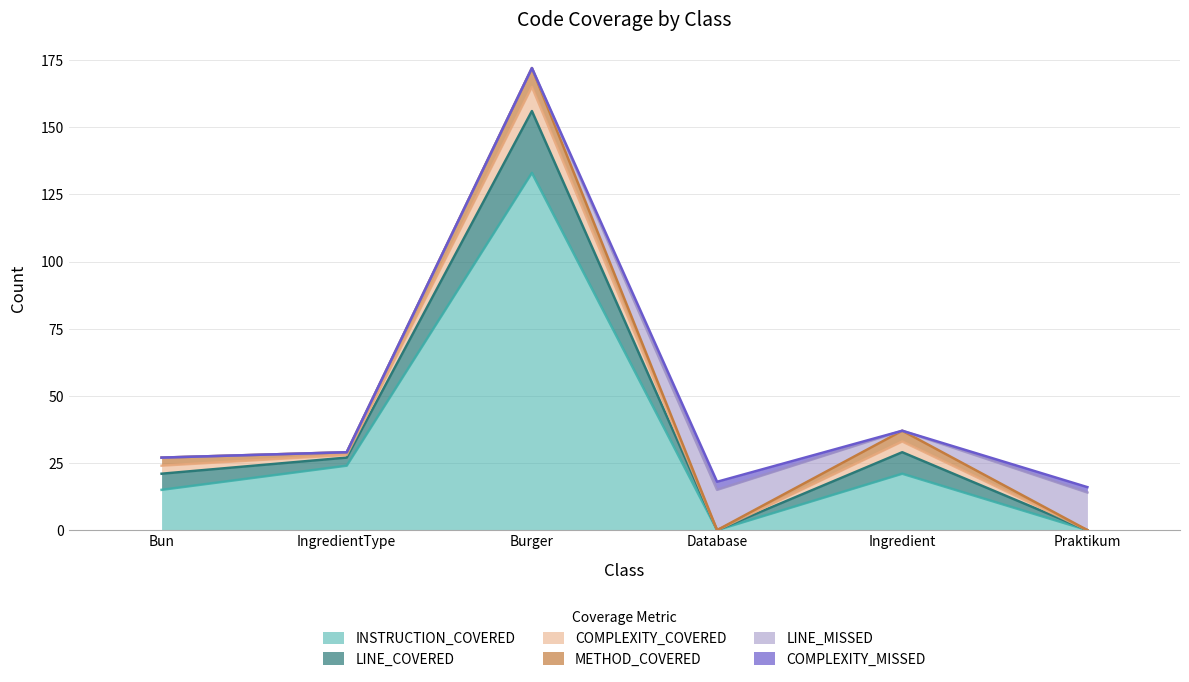

True or false: LINE_MISSED and COMPLEXITY_COVERED cross at least once.

True